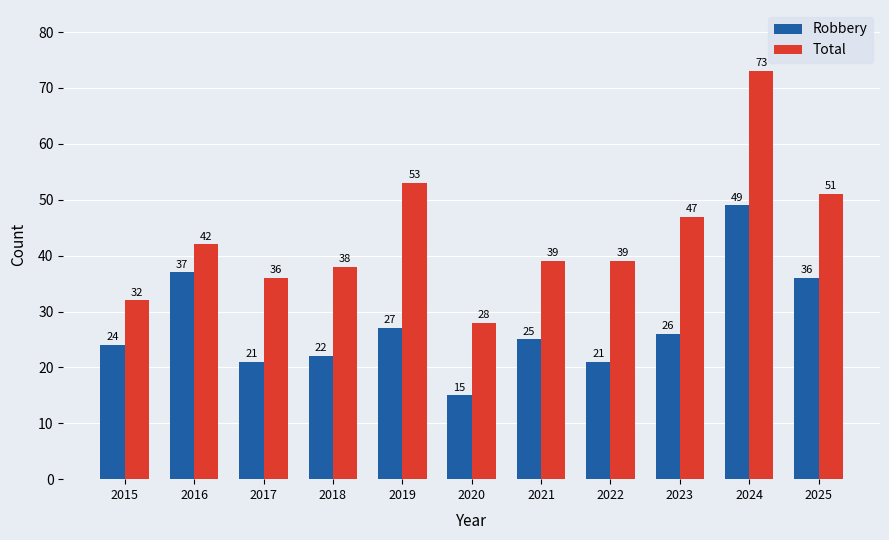

What is the sum of the Robbery values at 2017 and 2024?

70